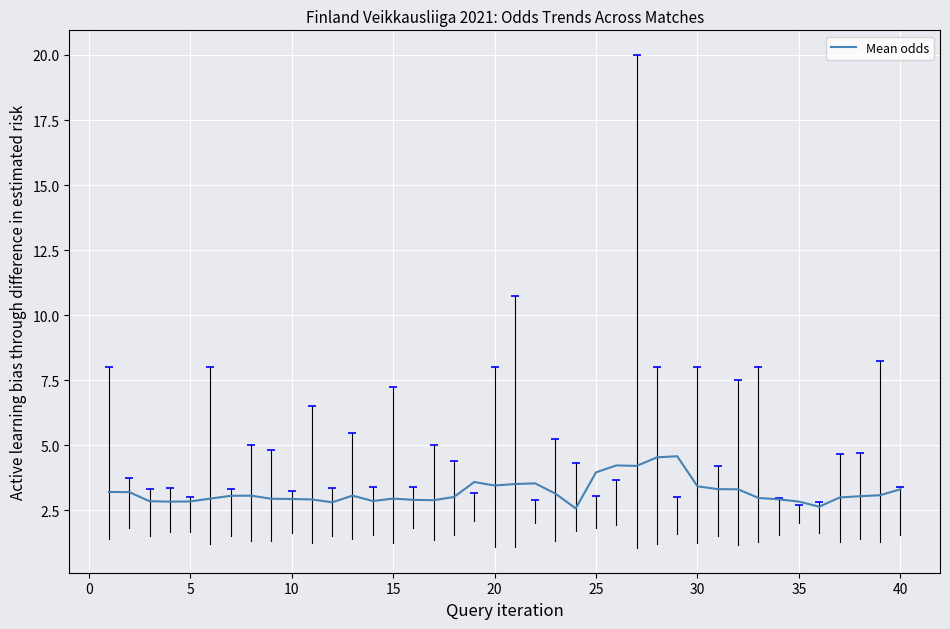

What is the difference between the maximum and minimum values?

2.0